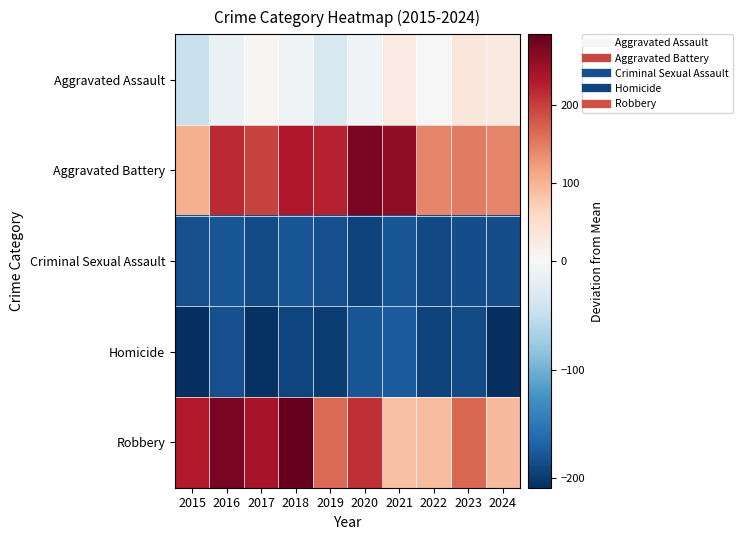

What is the total value across all series at 2024?

-130.8